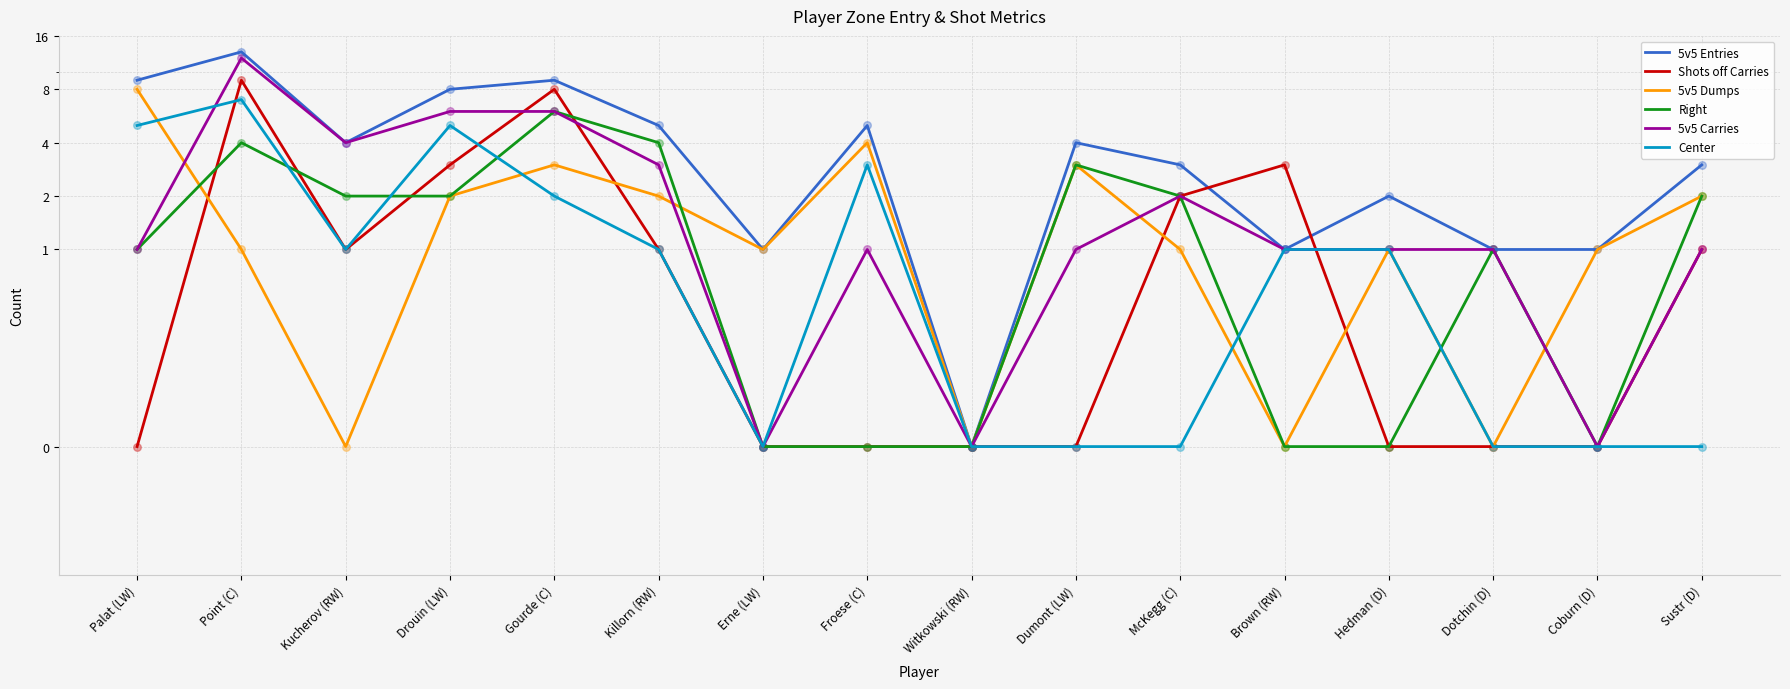

What are all the series names shown in the legend?

5v5 Entries, Shots off Carries, 5v5 Dumps, Right, 5v5 Carries, Center